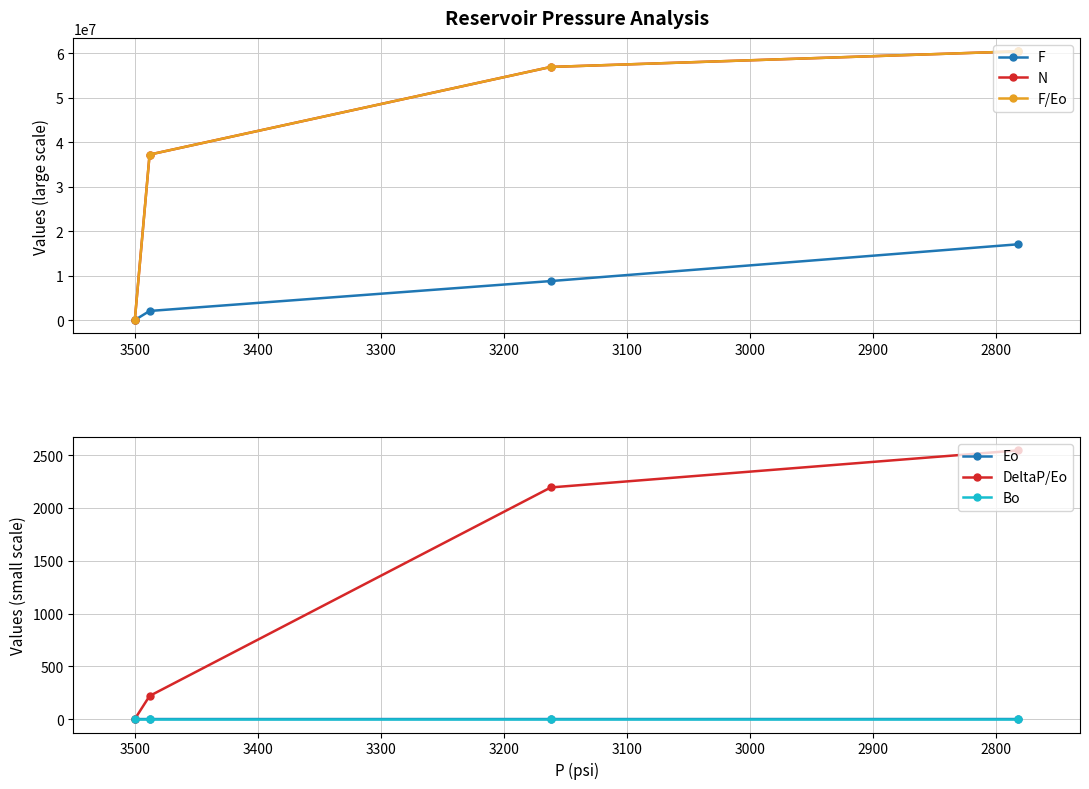

Is the value of Bo at 3000 greater than the value of Eo at 2900?

Yes